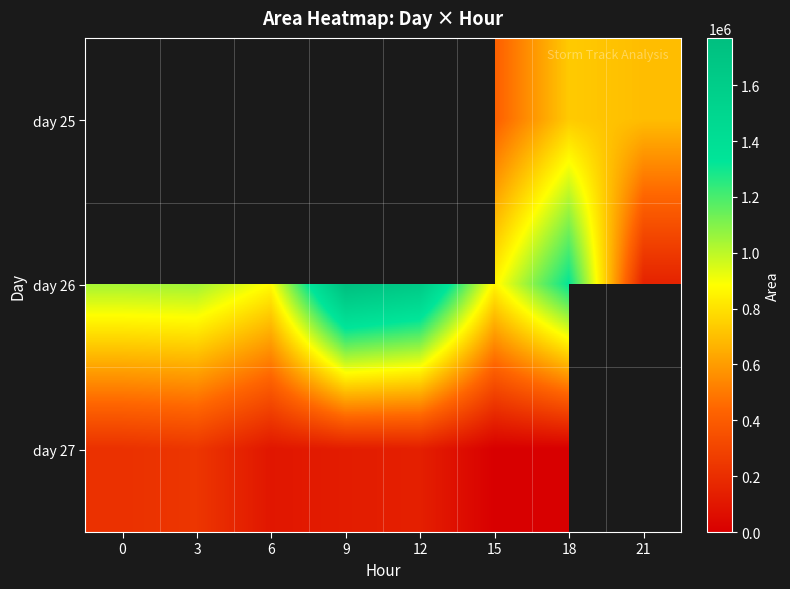

Which series has the largest total across all categories?

day 26